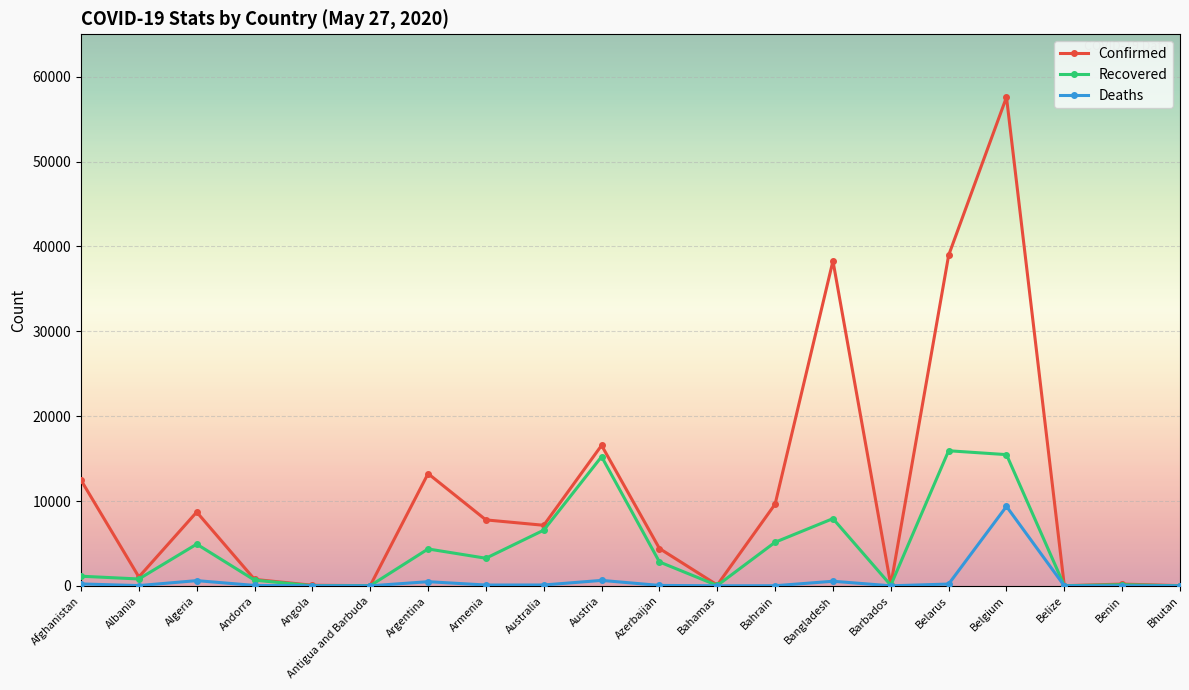

Between Austria and Barbados, which series saw the biggest shift?

Confirmed